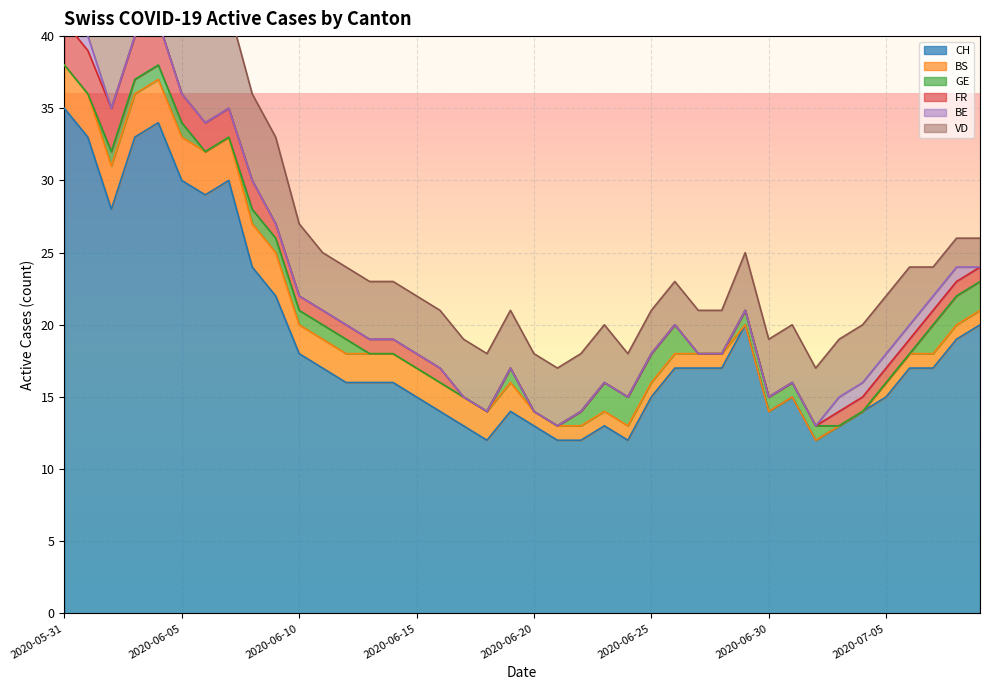

Where is GE nearest to the value 1?

2020-06-02